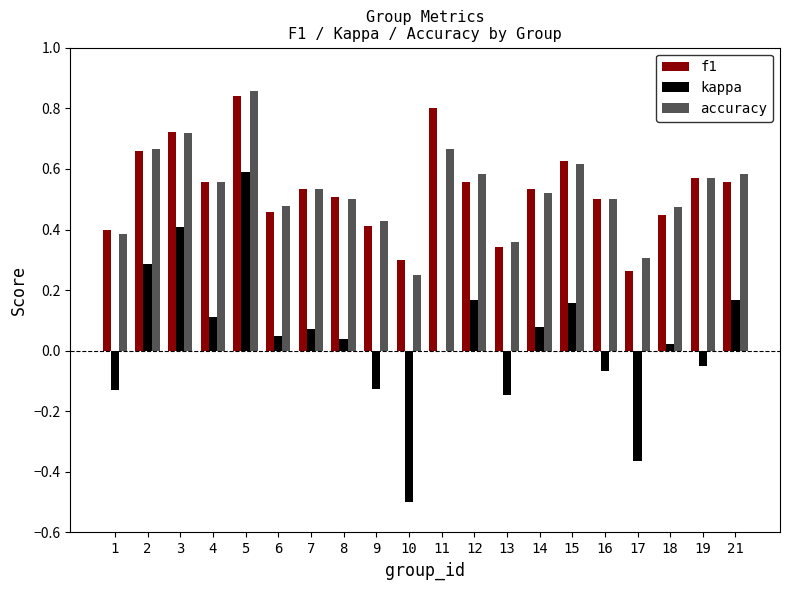

Is the value of kappa at 6 greater than the value of f1 at 9?

No